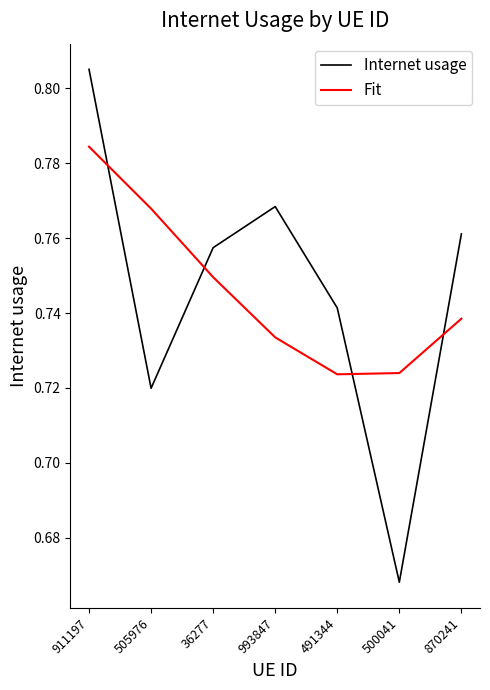

Between 505976 and 993847, which series saw the biggest shift?

Internet usage